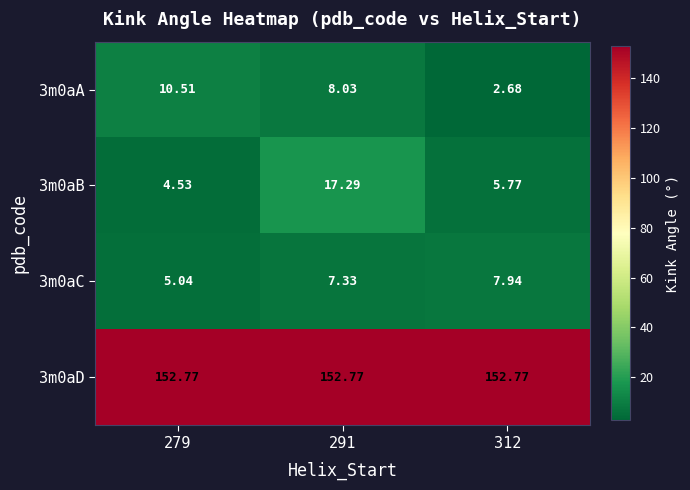

Is the value of 3m0aD at 312 greater than the value of 3m0aA at 291?

Yes